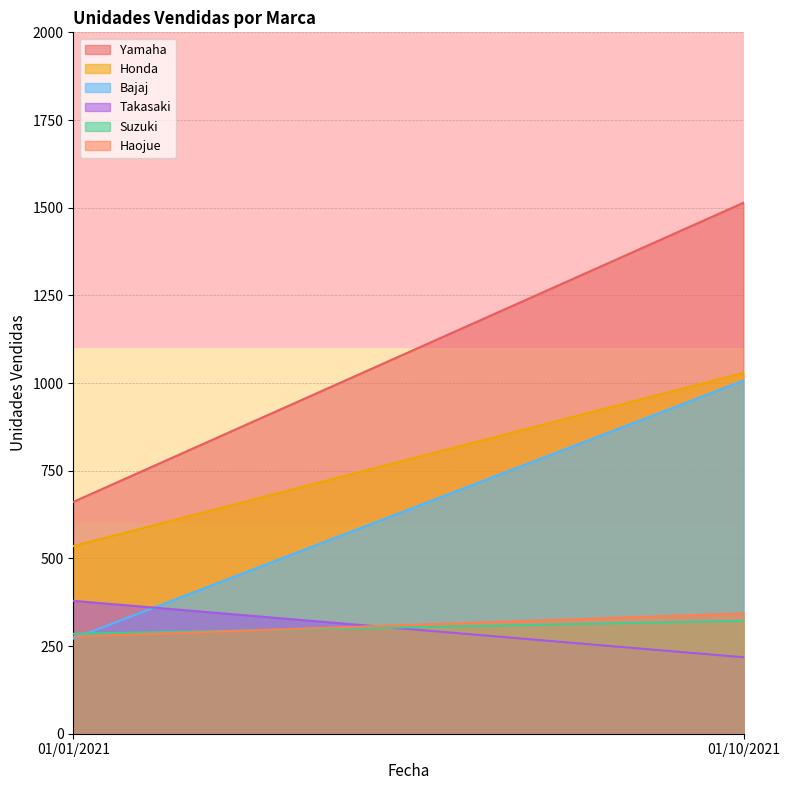

The Haojue series shows 73 at 01/10/2021. True or false?

False